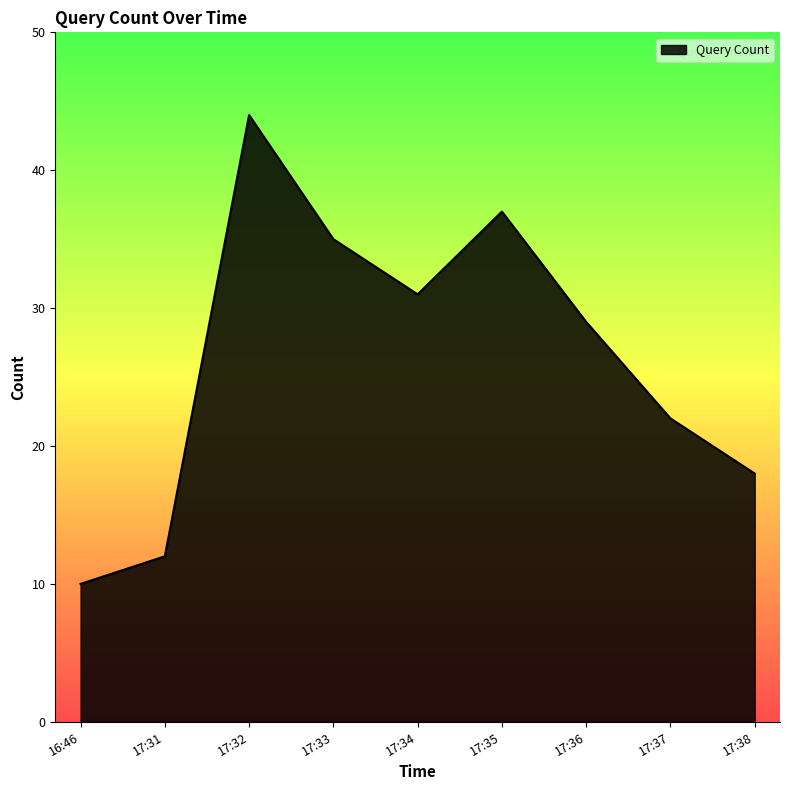

Reading left to right, what are all the values shown in this chart?

16:46=10	17:31=12	17:32=44	17:33=35	17:34=31	17:35=37	17:36=29	17:37=22	17:38=18